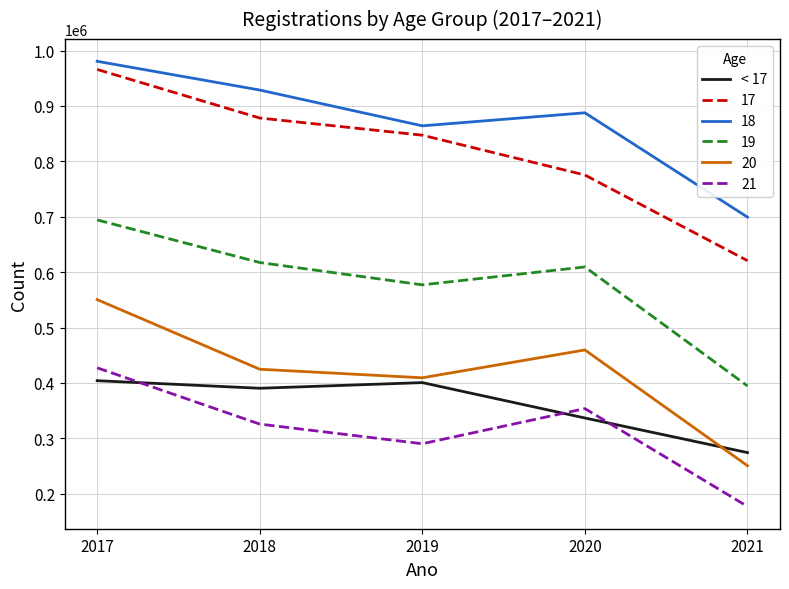

What is the spread (max minus min) of values at 2021?

522279